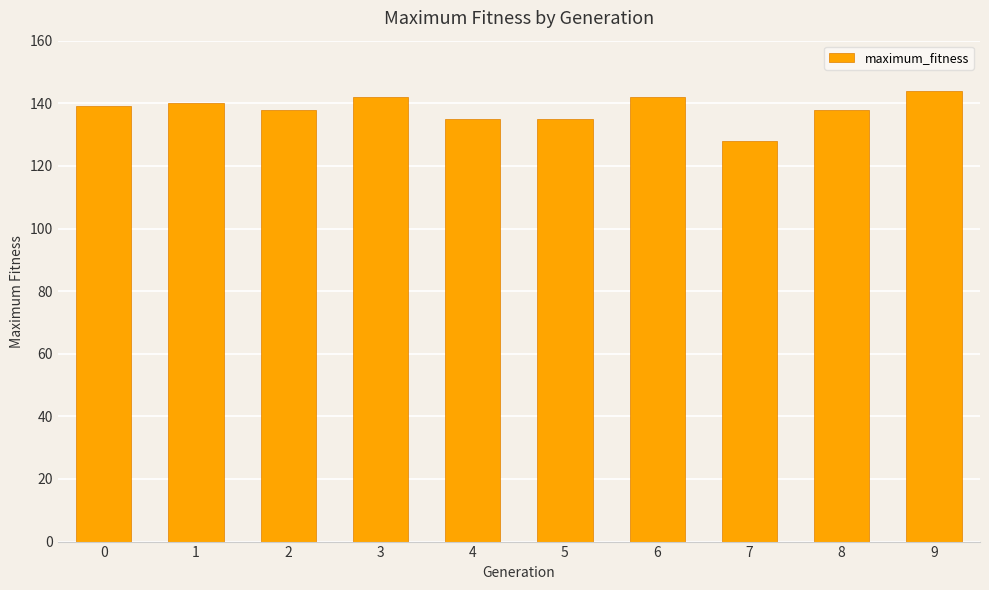

What is the sum of all values?

1381